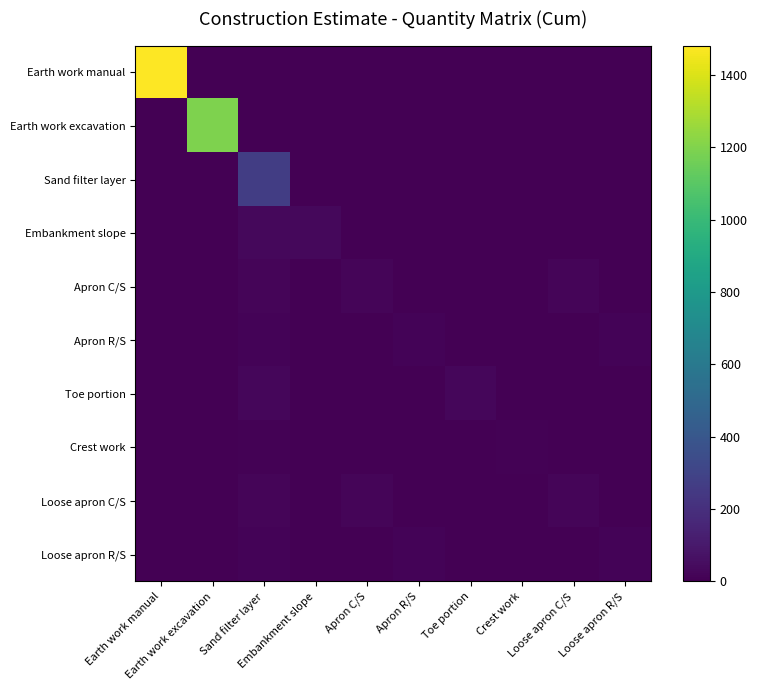

How many categories are shown in the chart?

10